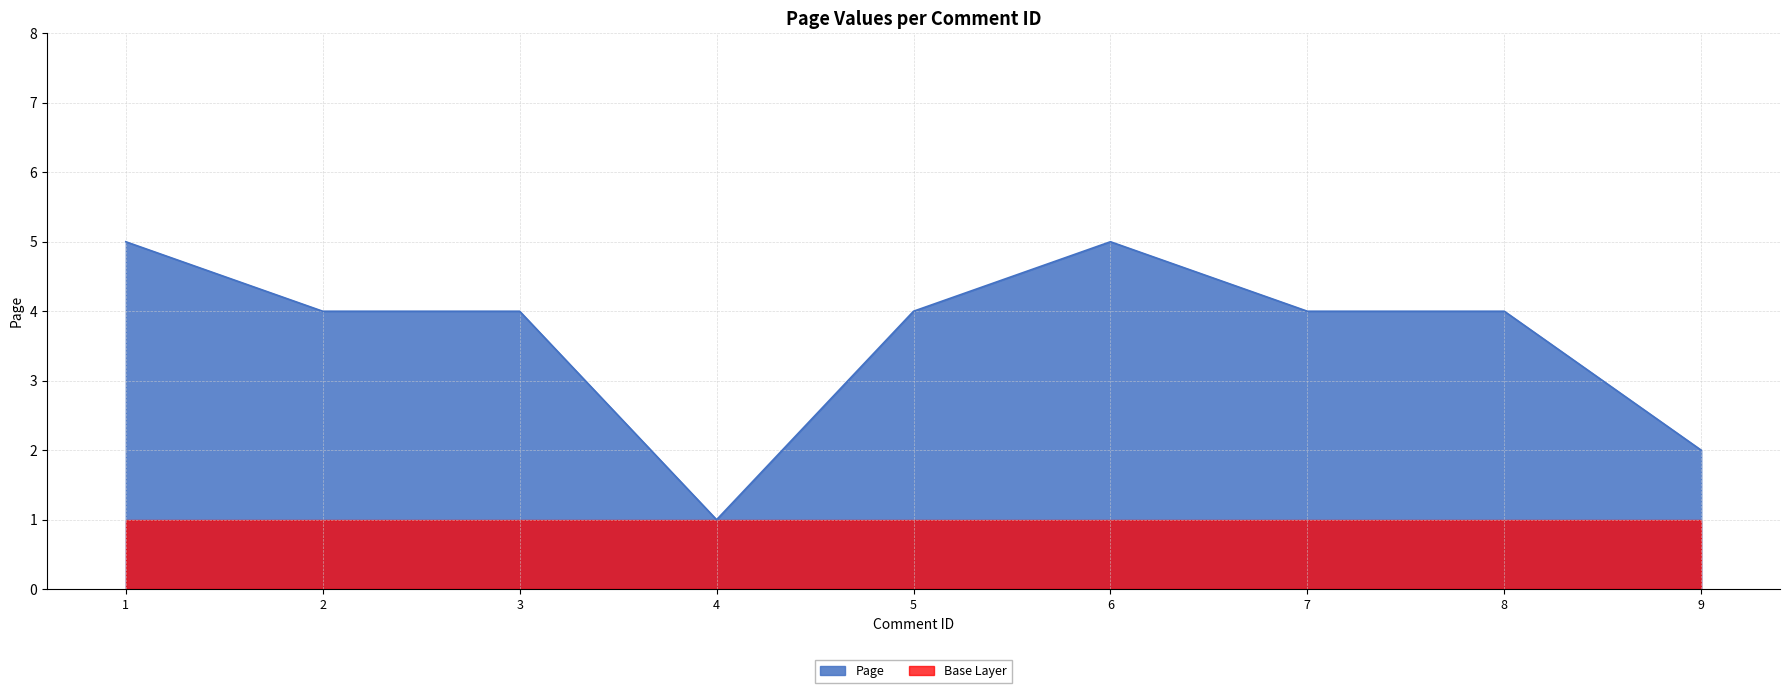

List the labels in order of value, largest first.

1, 6, 2, 3, 5, 7, 8, 9, 4